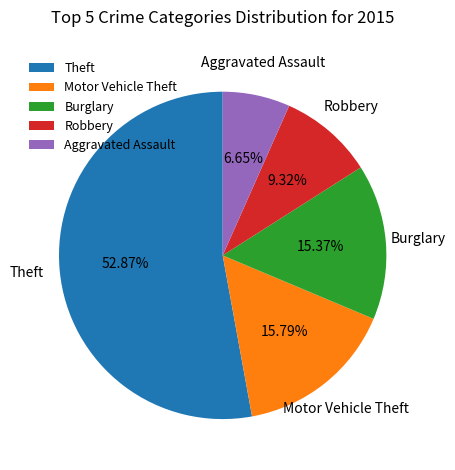

The Motor Vehicle Theft slice represents 16% of the pie. True or false?

True